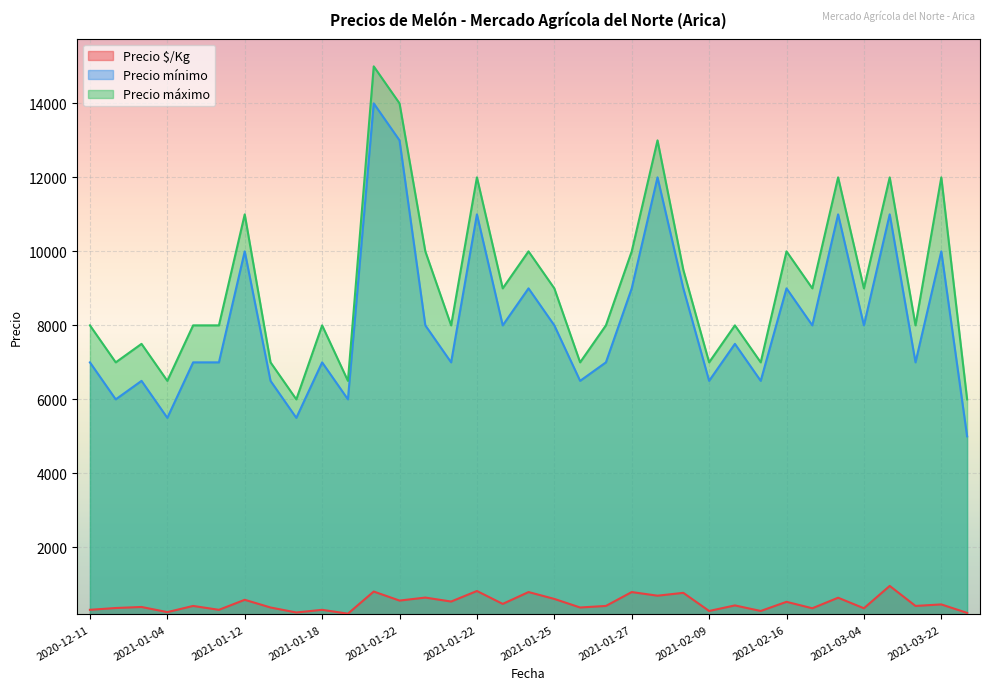

The value of Precio mínimo at 2021-01-12 is 1823. True or false?

False